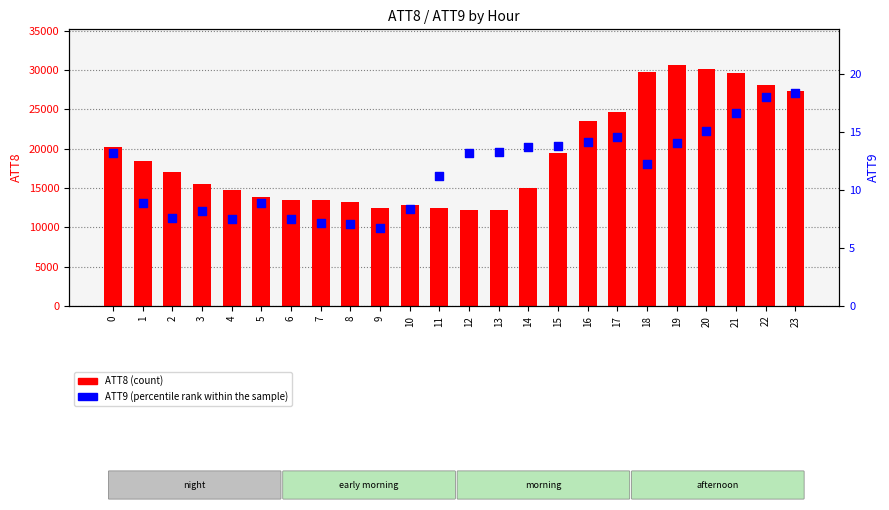

Which series has the largest total across all categories?

ATT8 (count)